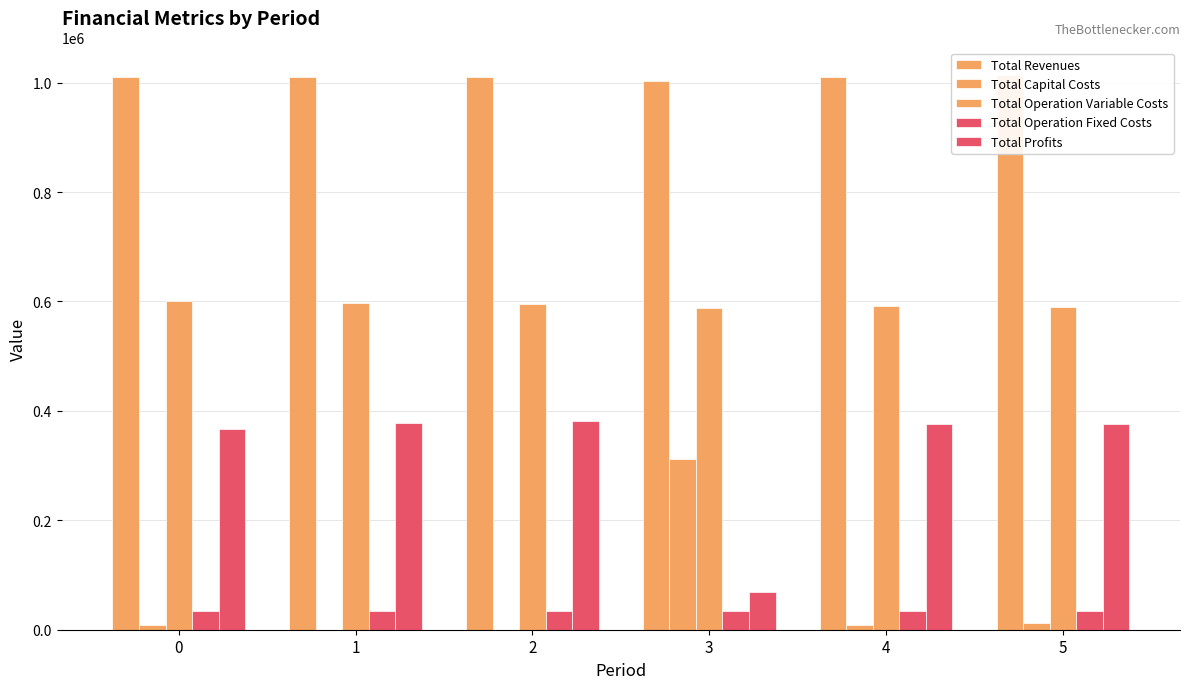

Which series has the largest total across all categories?

Total Revenues